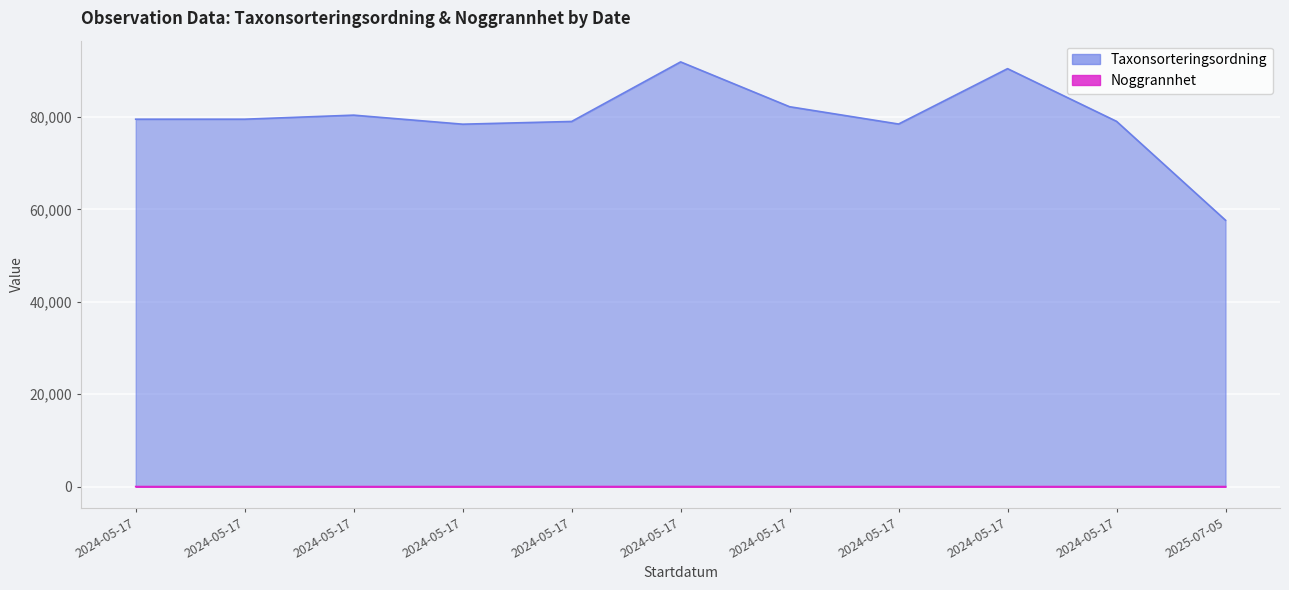

How many categories are shown in the chart?

11